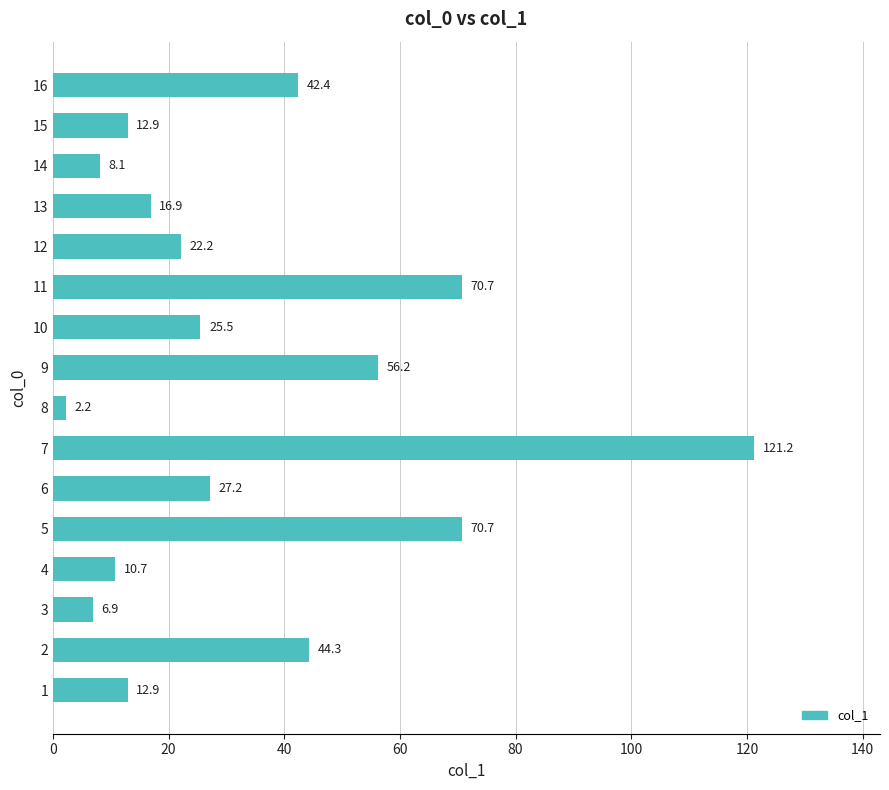

Where is the data nearest to the value 61?

9